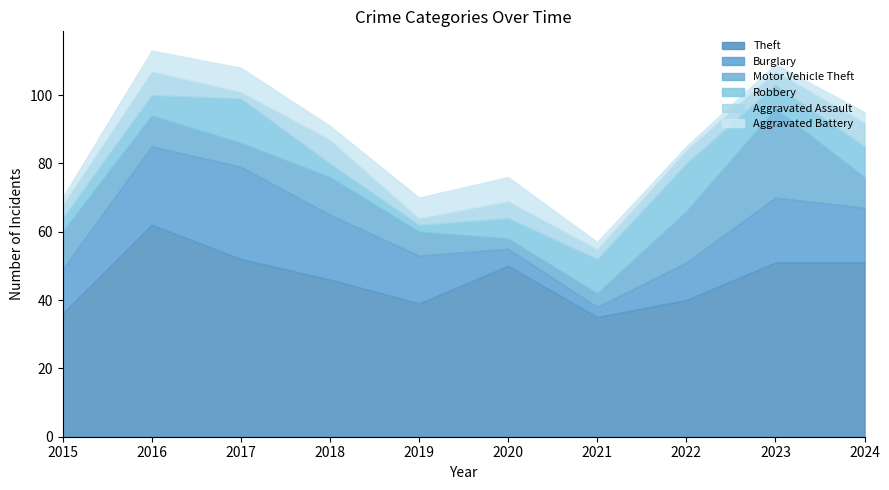

Which category has the lowest value across all series?

2022